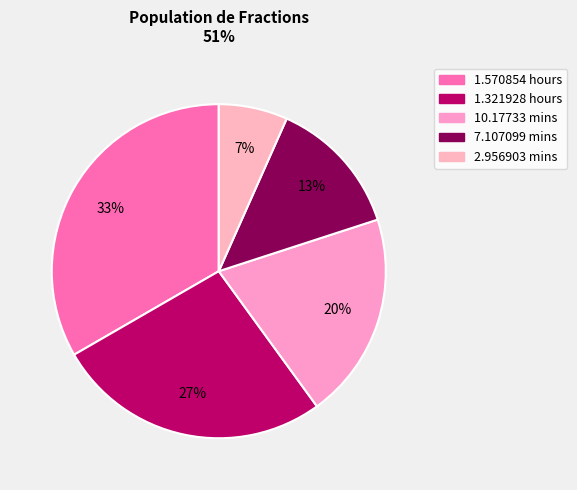

To the nearest percent, what percentage of the pie is 1.321928 hours?

27%